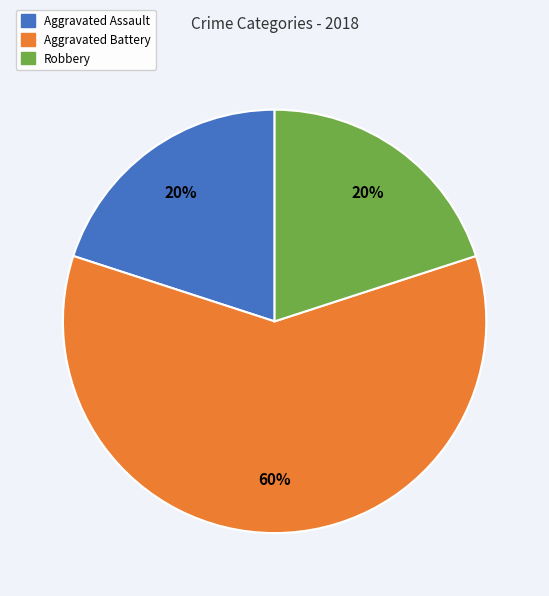

Combined, do Robbery and Aggravated Assault account for over 50%?

No